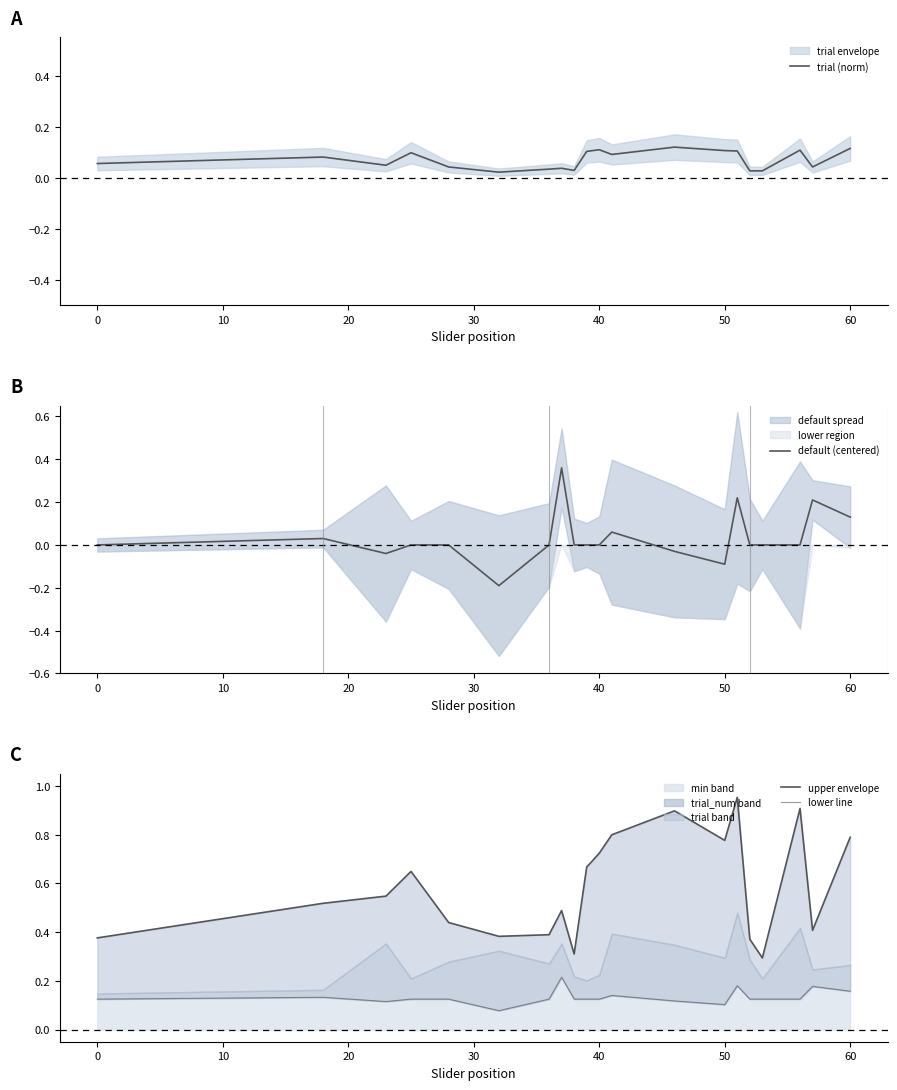

Is it true that min band equals 0.1 at 50?

True